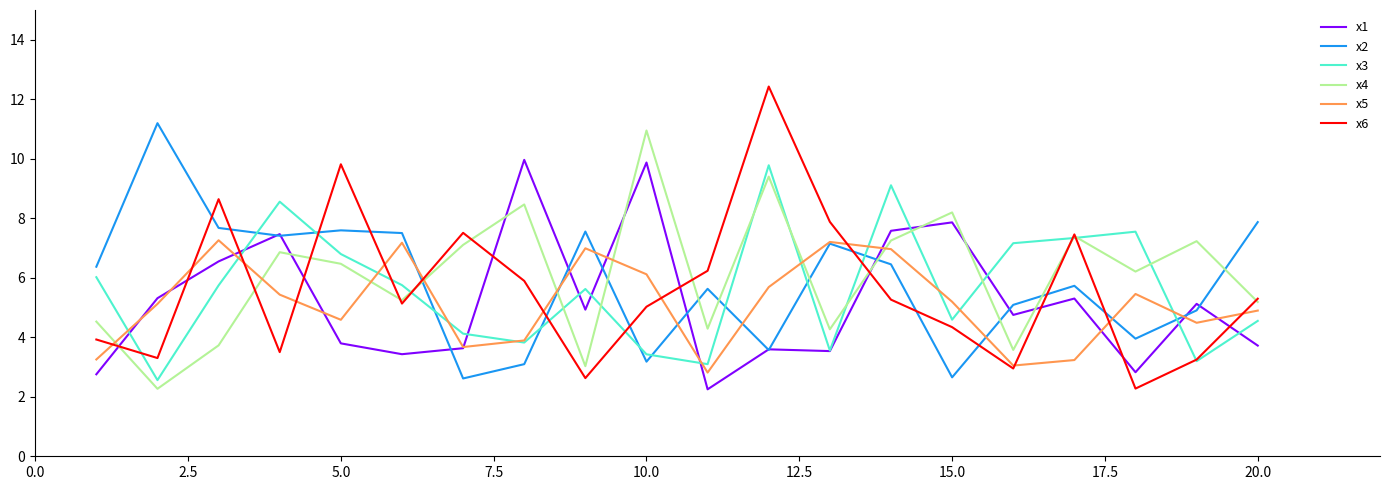

What is the minimum value shown in the chart?

2.3